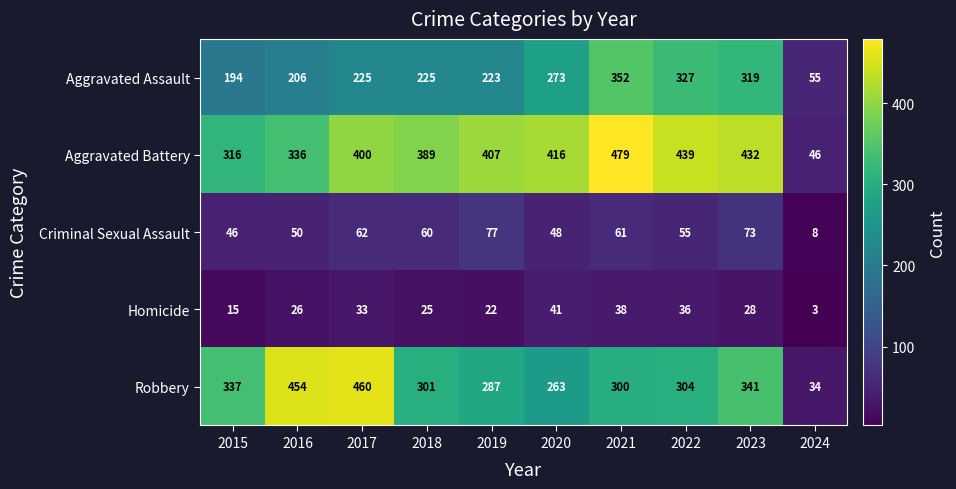

At how many categories does at least one series exceed 263?

9